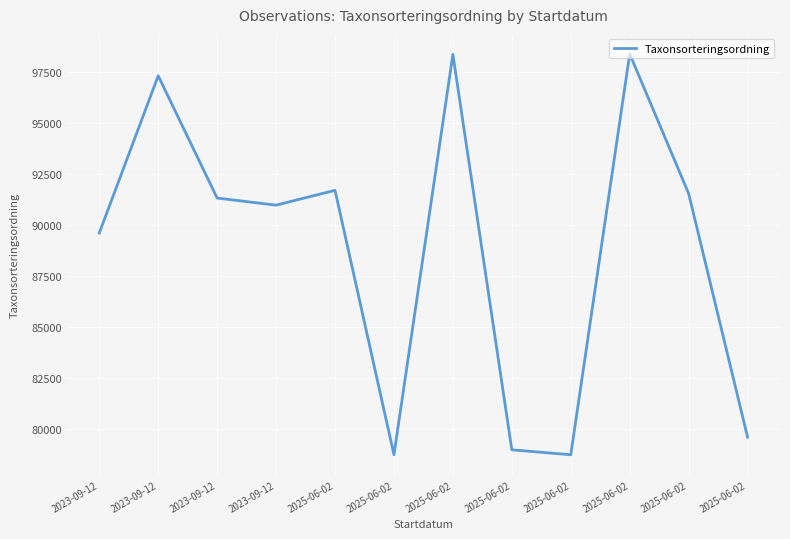

How many values are below 91320?

6